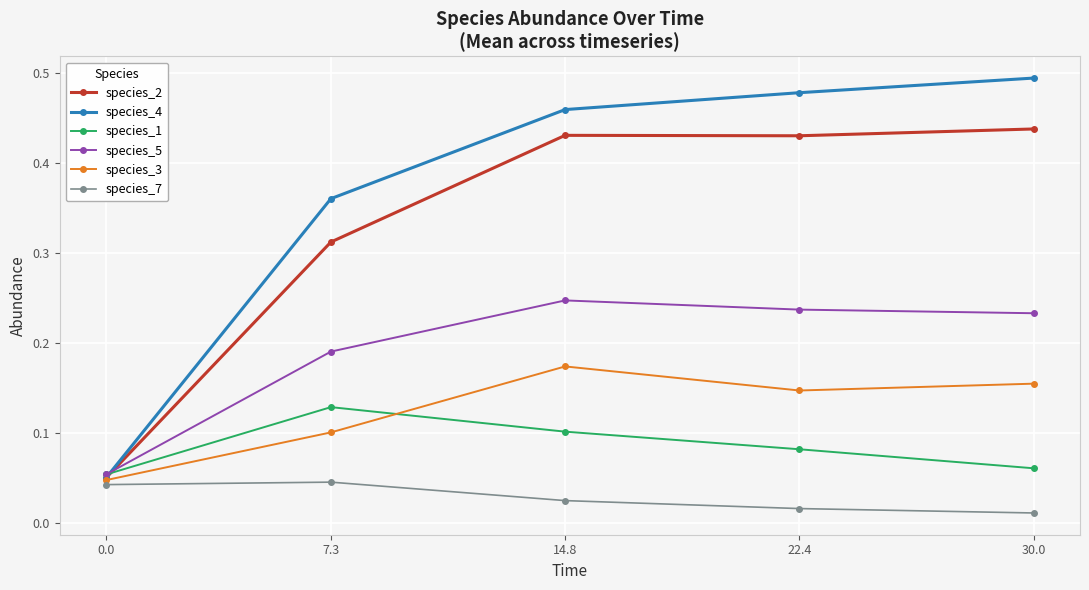

Which series changed the most between 0.0 and 22.4?

species_4